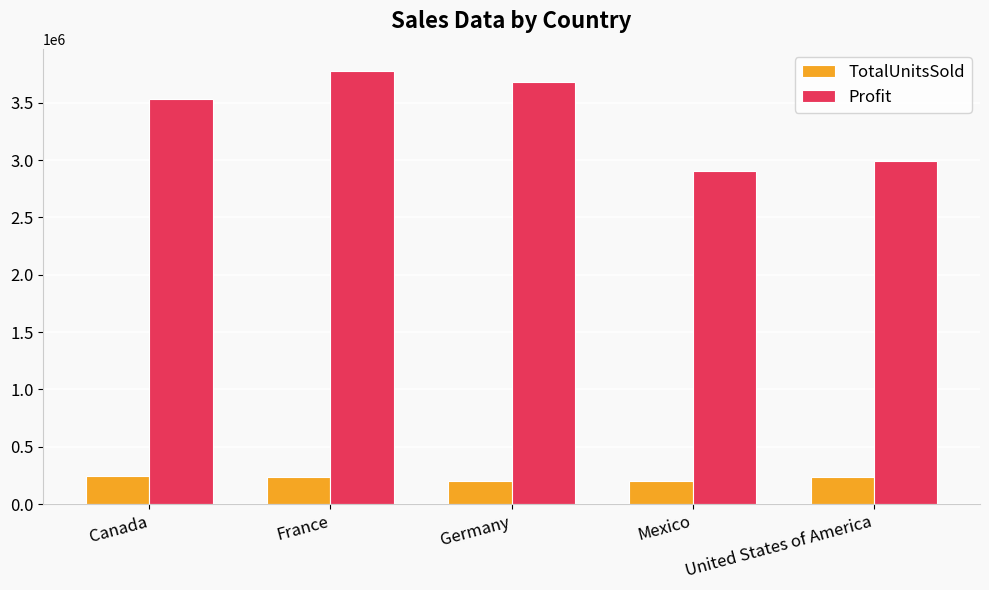

Which series has the largest total across all categories?

Profit